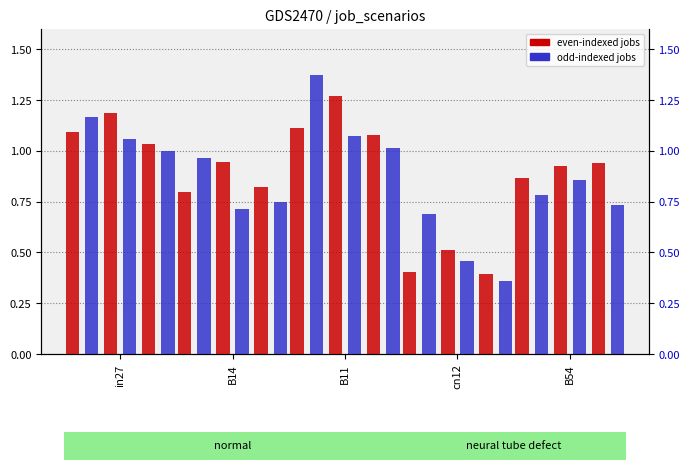

What is the label of the 3rd bar from the right?

B11